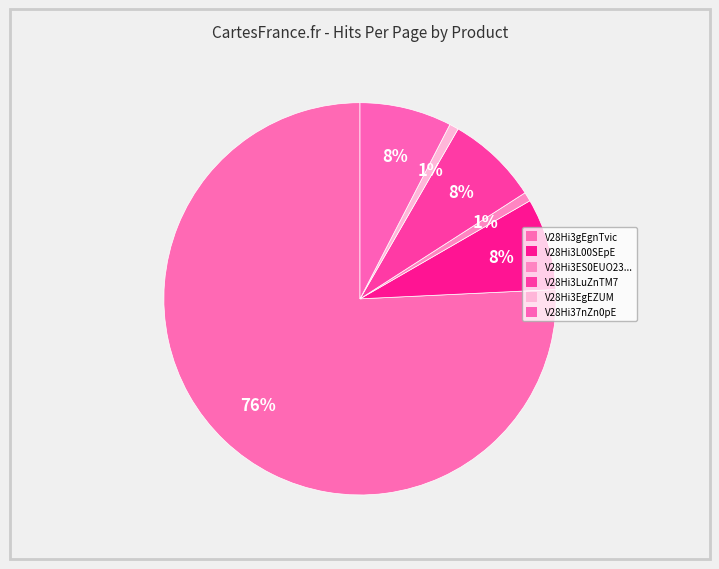

Does V28Hi3L00SEpE represent more than half of the total?

No